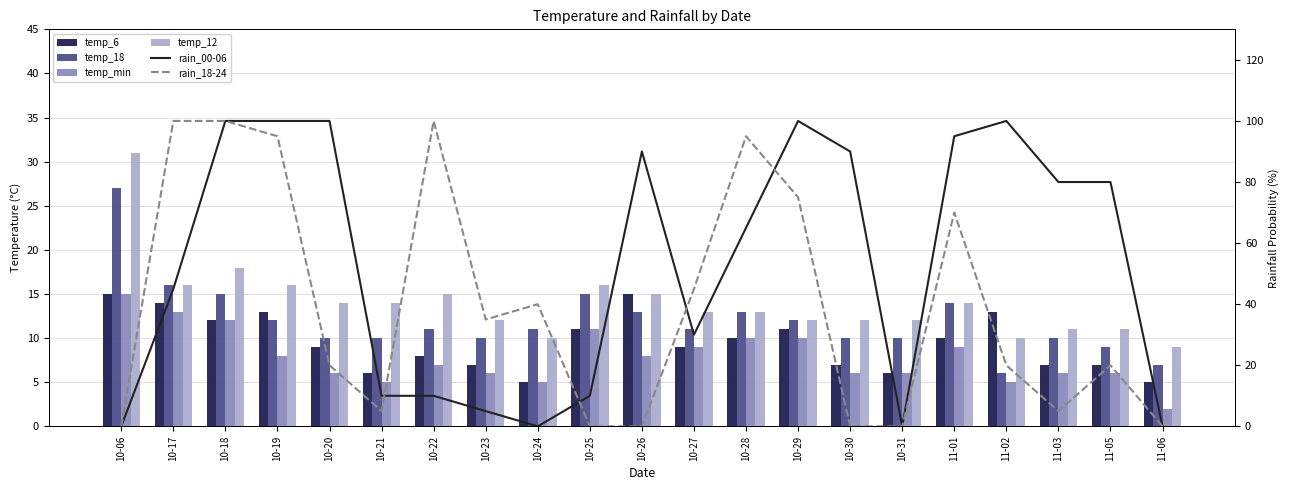

Which series has the largest range (max minus min)?

rain_00-06